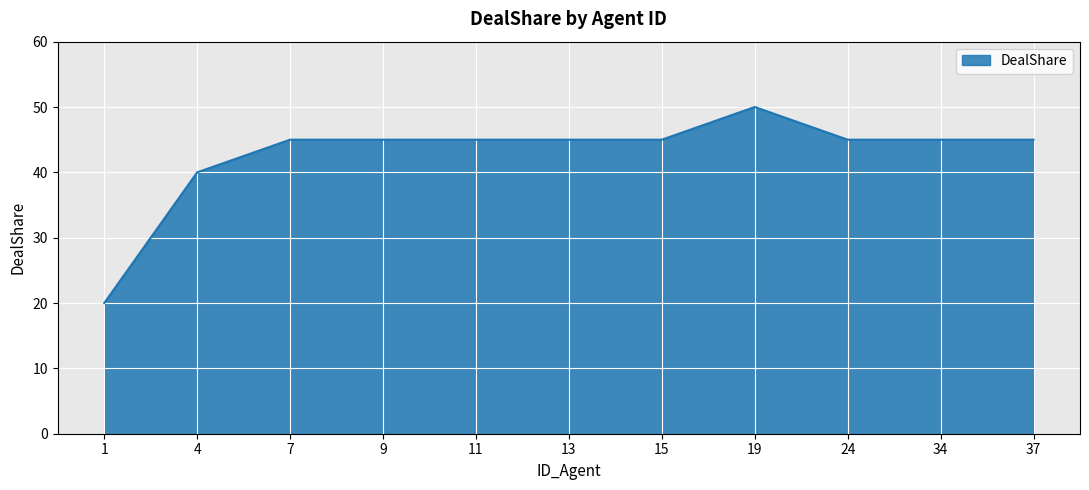

Between 19 and 24, which is larger?

19